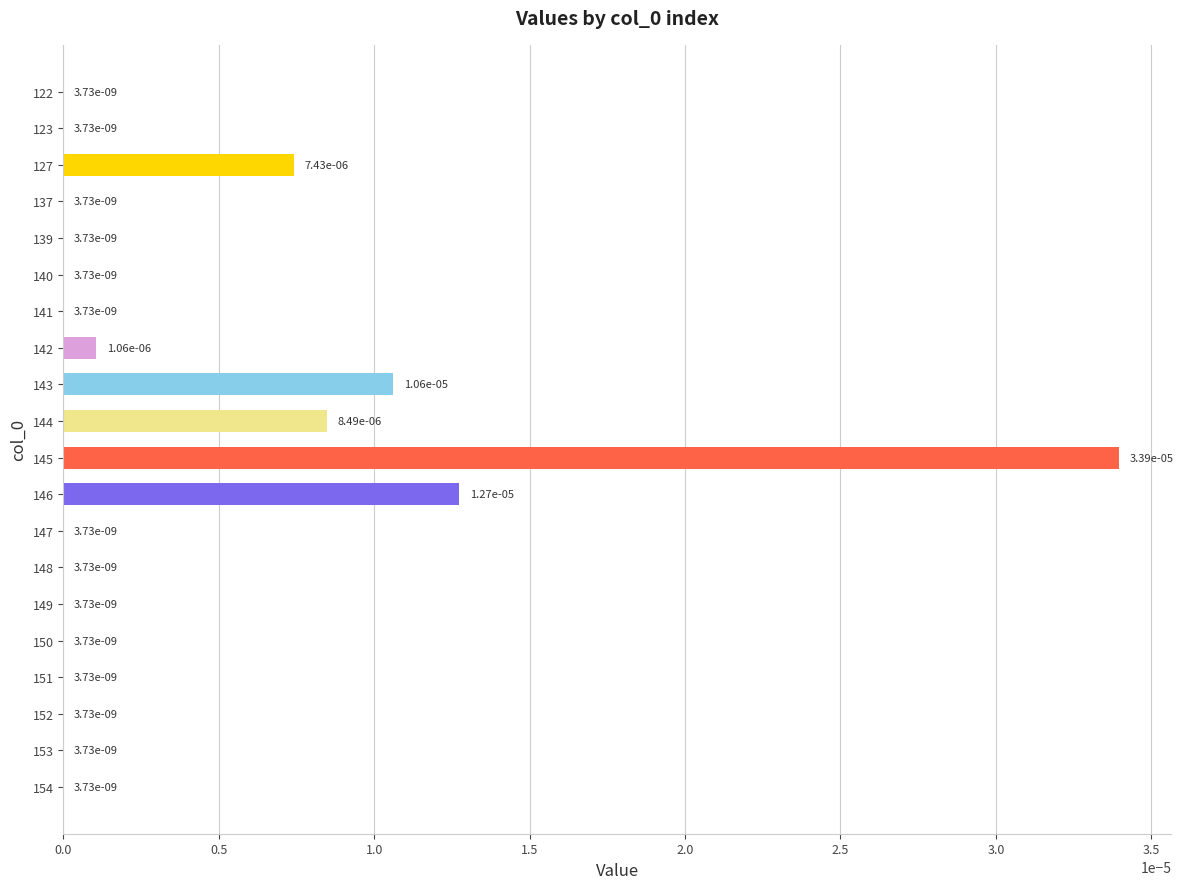

Which has a higher value, 141 or 145?

145